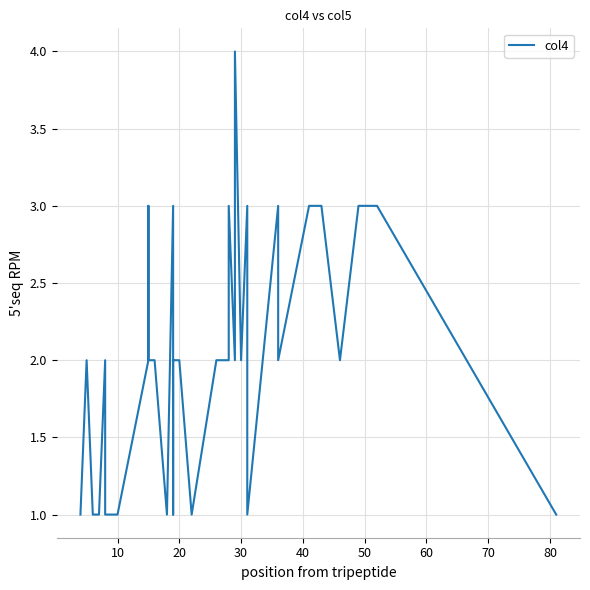

How many interior local valleys (lower than both neighbors) does the data have?

7